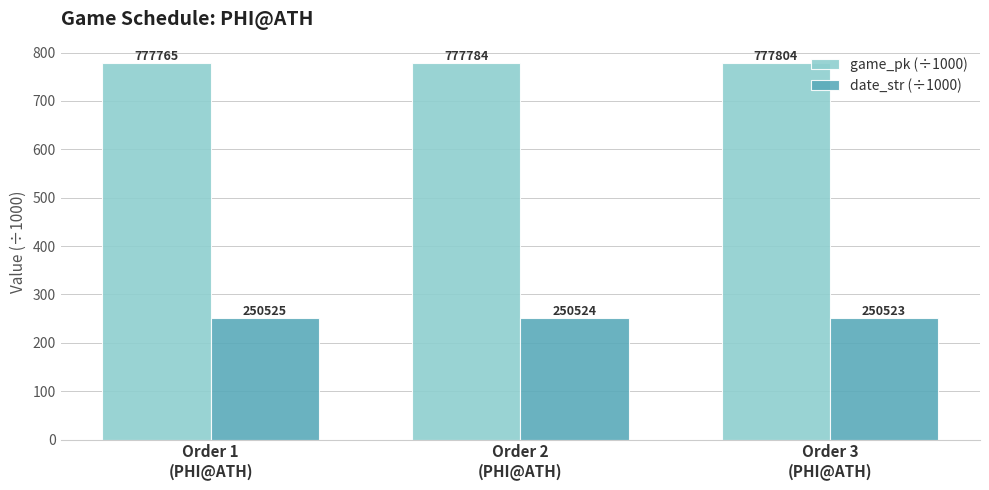

At how many categories does at least one series exceed 372?

3